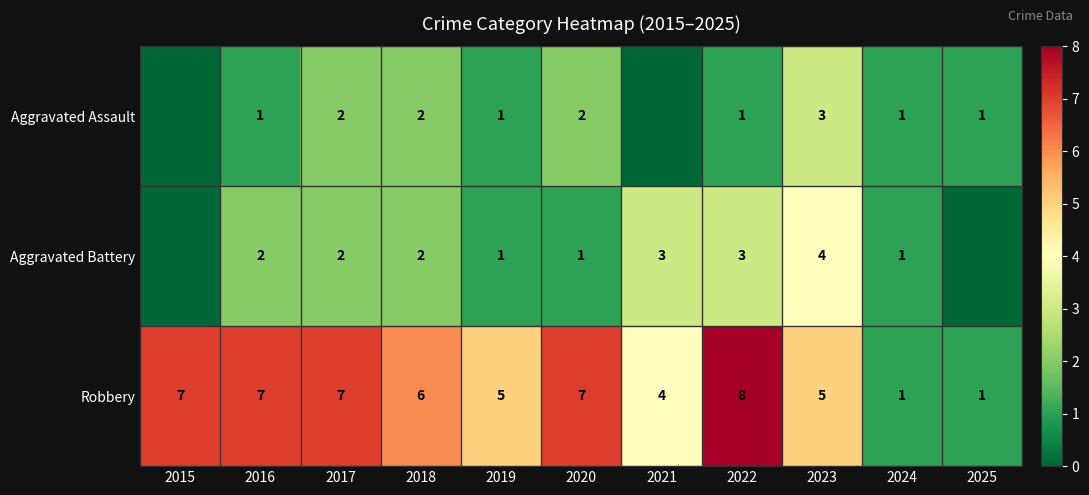

At how many categories does at least one series exceed 1?

9